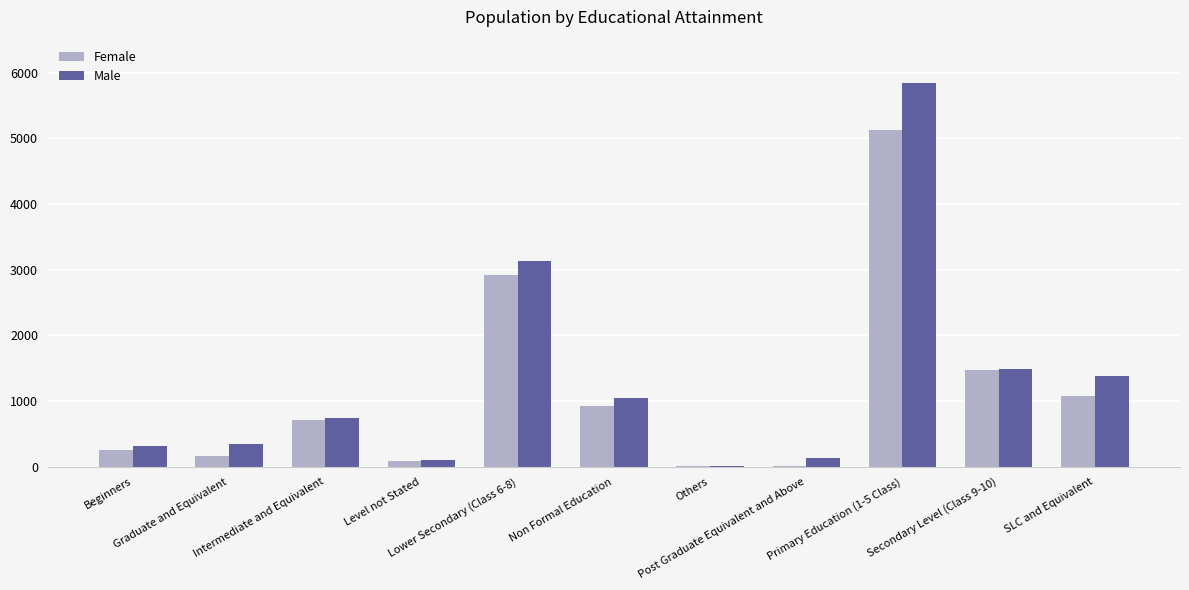

What is the highest value of the Male series?

5839